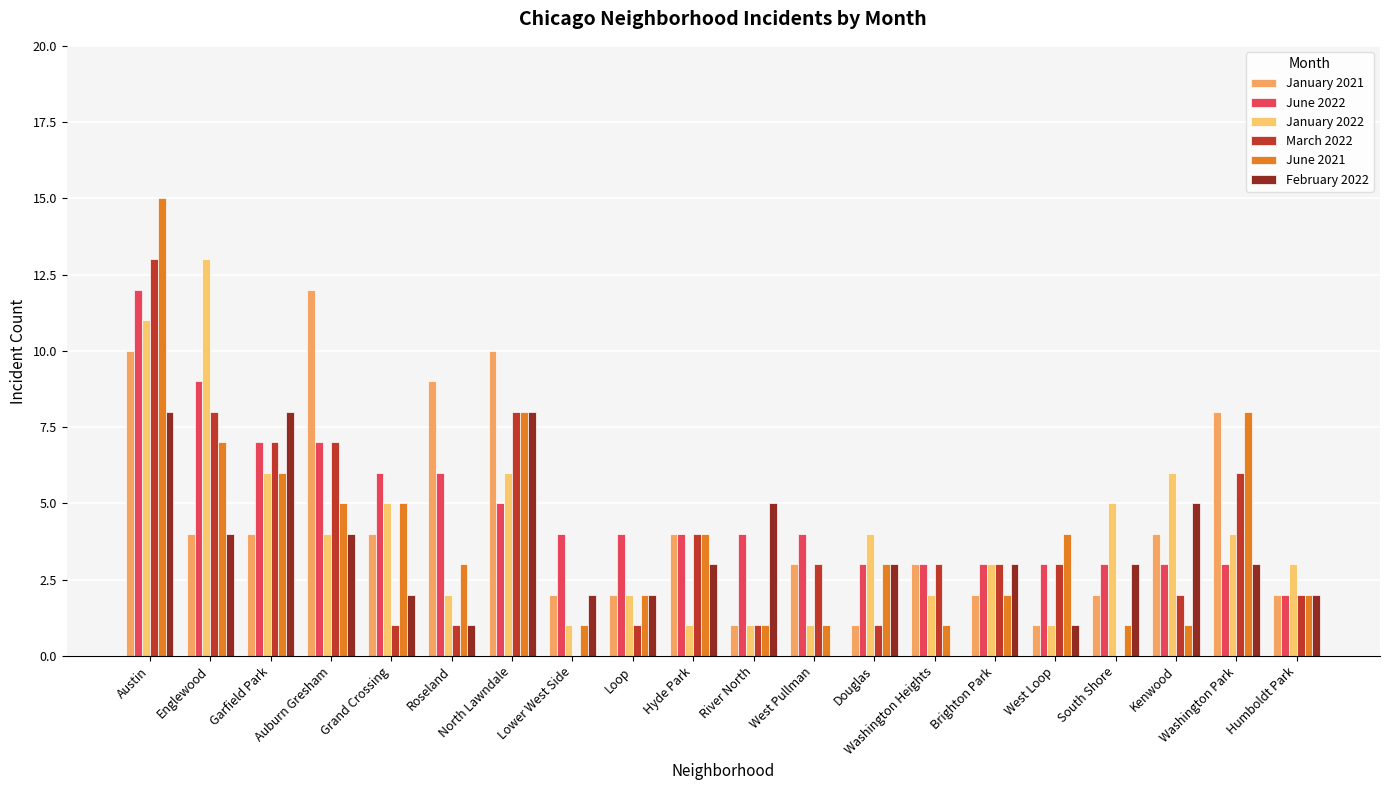

What is the label of the 15th bar from the left?

Brighton Park